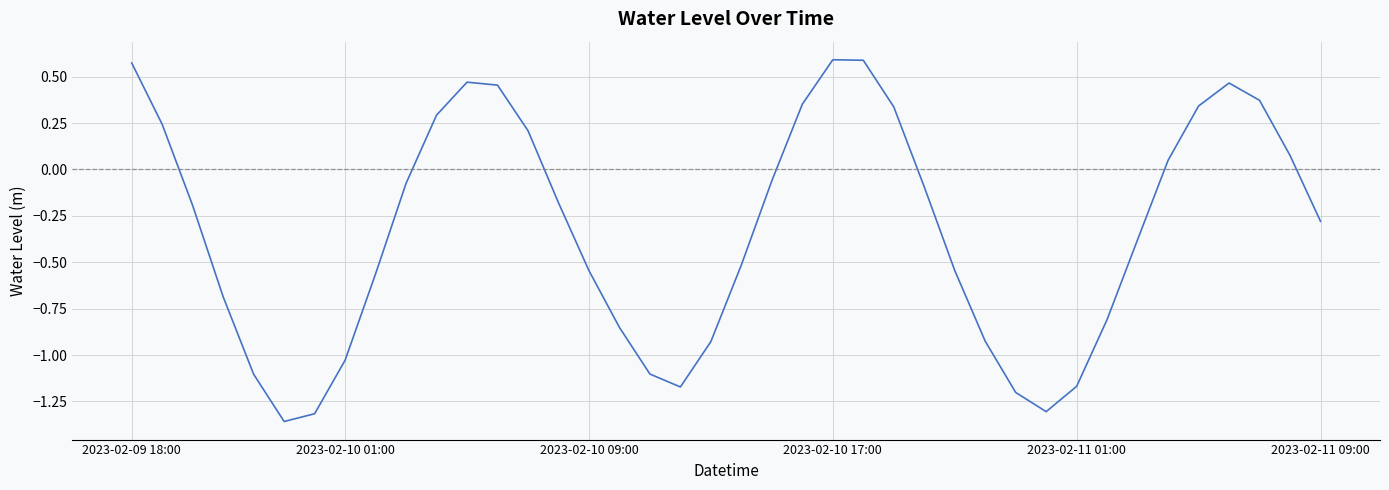

How many values are below 0?

25